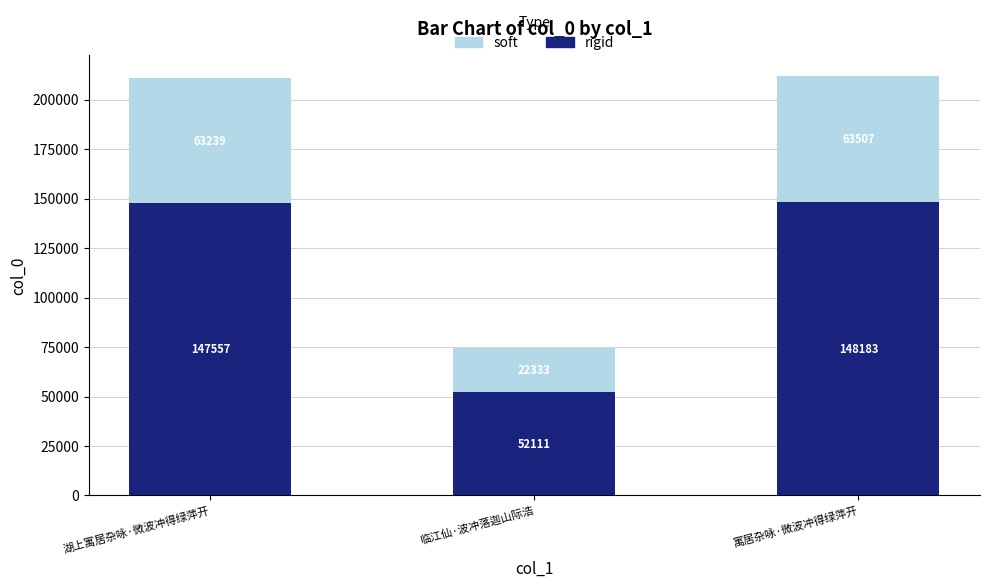

Which category has the highest value in the rigid series?

寓居杂咏·微波冲得绿萍开